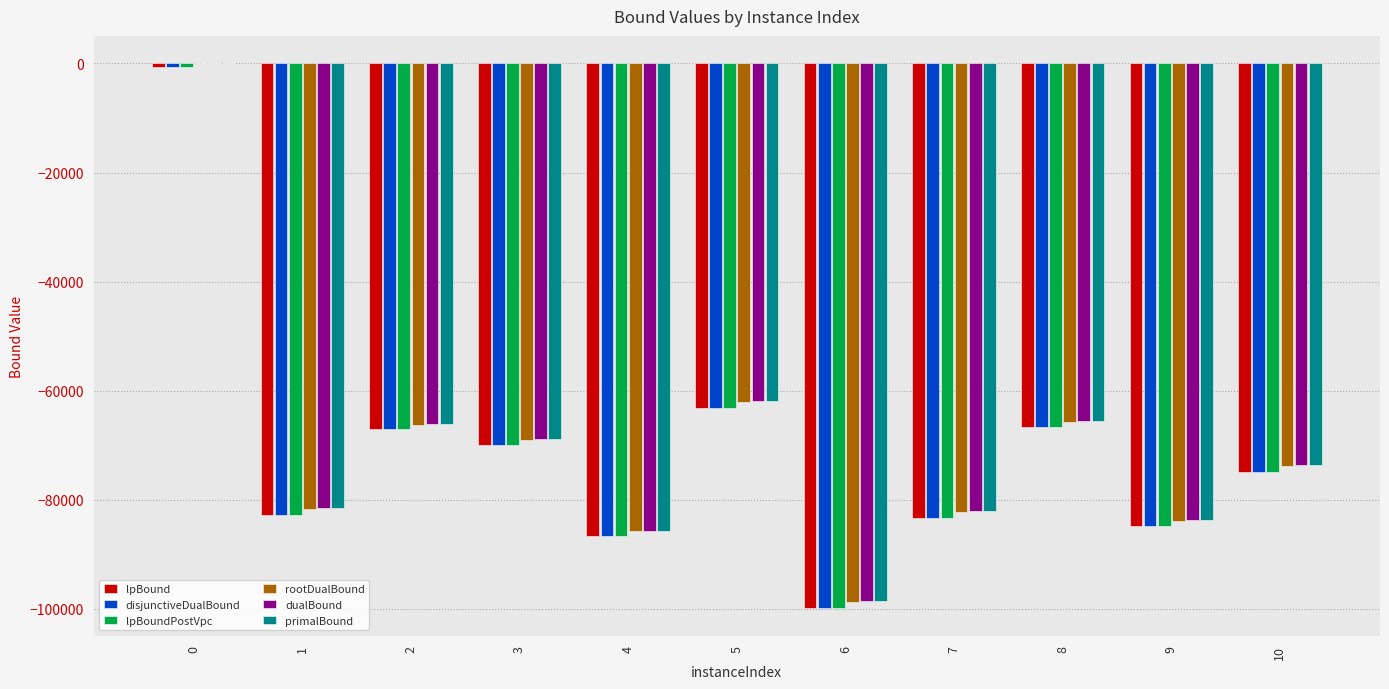

The dualBound series shows -68810.8 at 3. True or false?

True